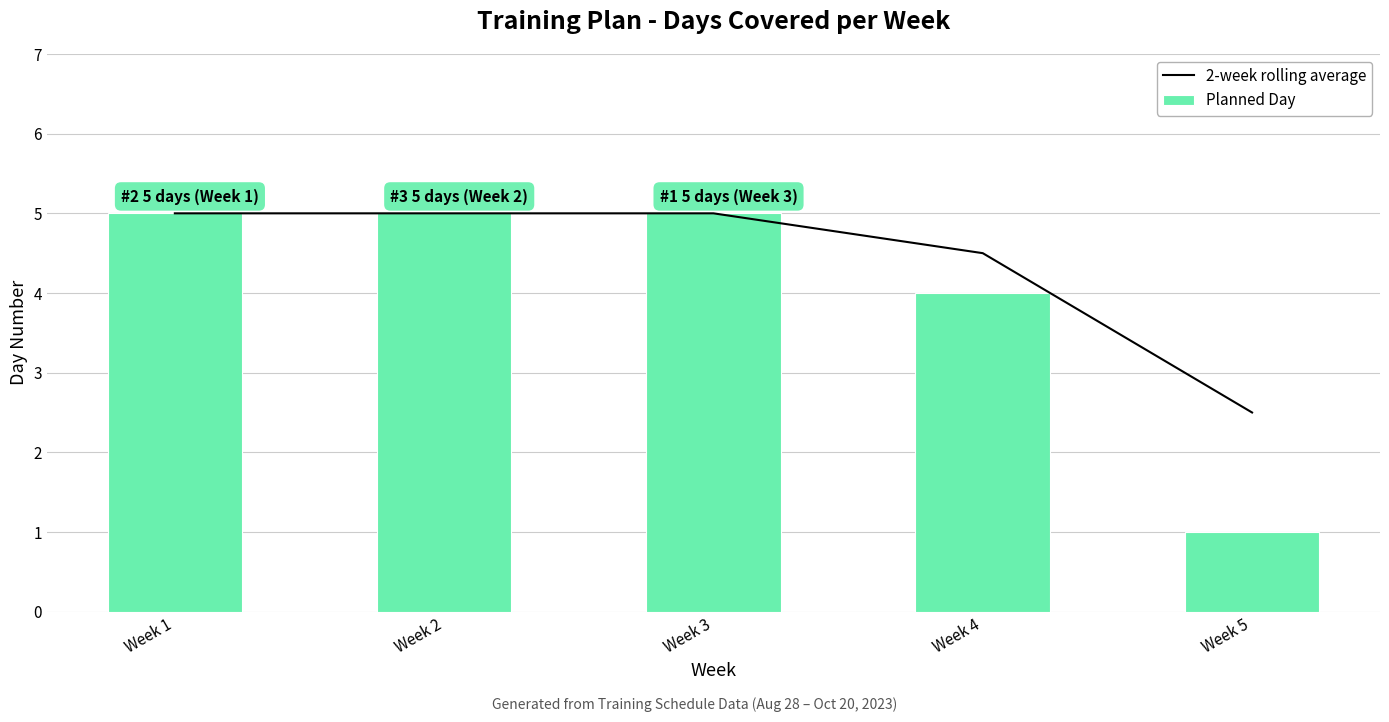

Which has a higher value, Week 2 or Week 1?

Week 2